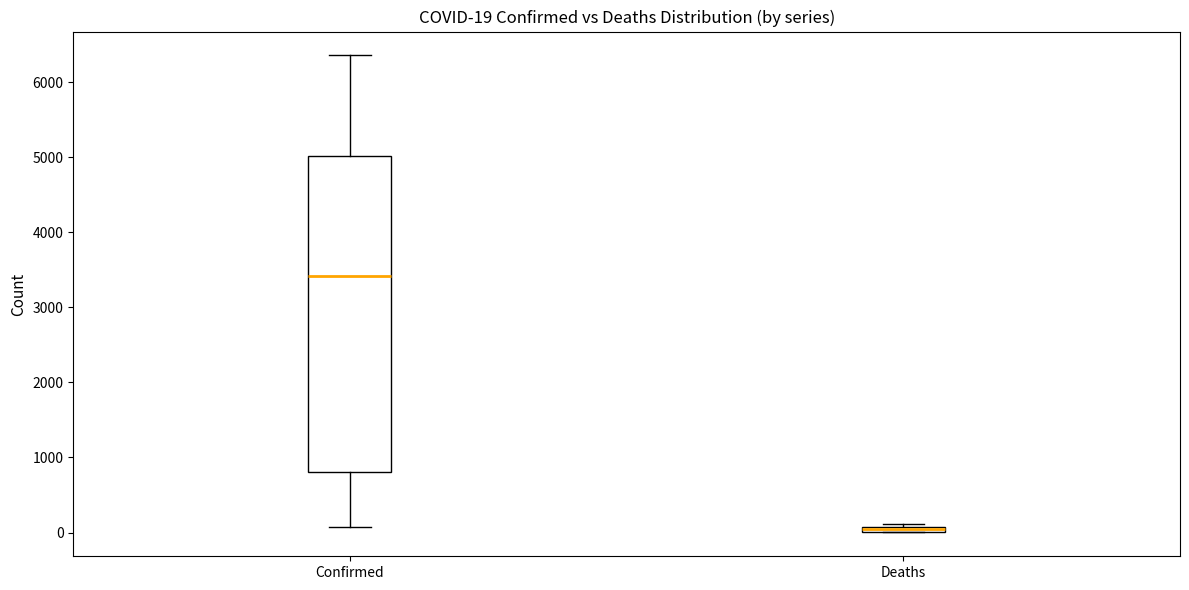

Which box is the tallest, from its lower edge to its upper edge?

Confirmed